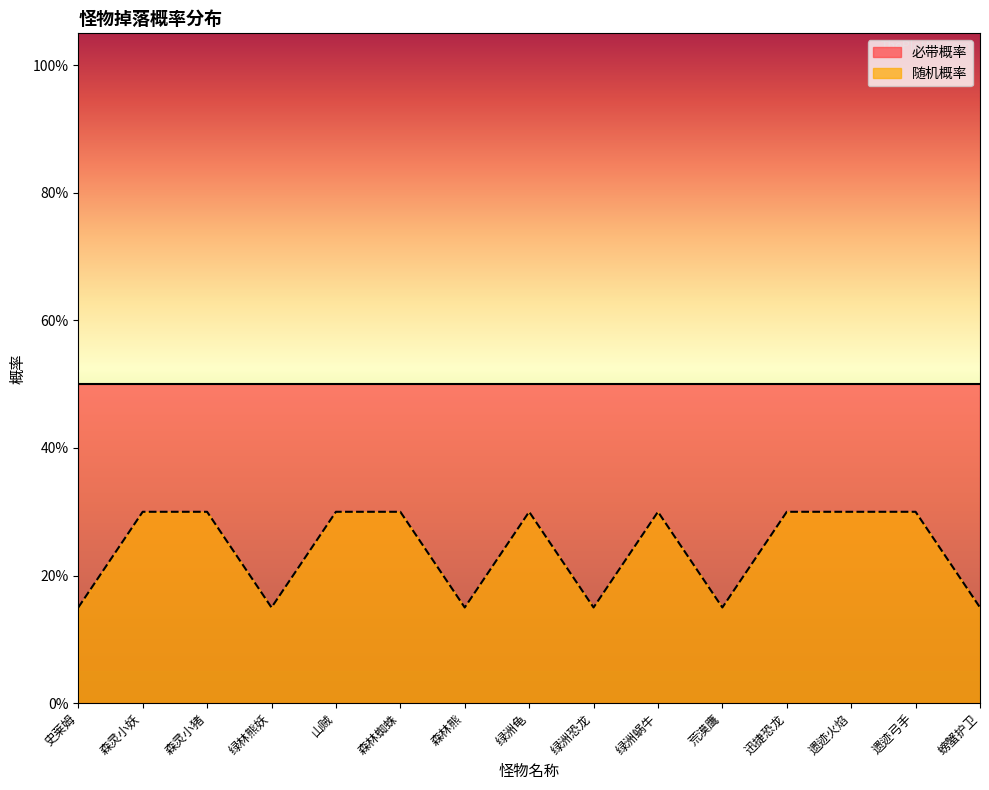

Reading left to right, transcribe all the data shown in this chart.

0.1	0.3	0.3	0.1	0.3	0.3	0.1	0.3	0.1	0.3	0.1	0.3	0.3	0.3	0.1